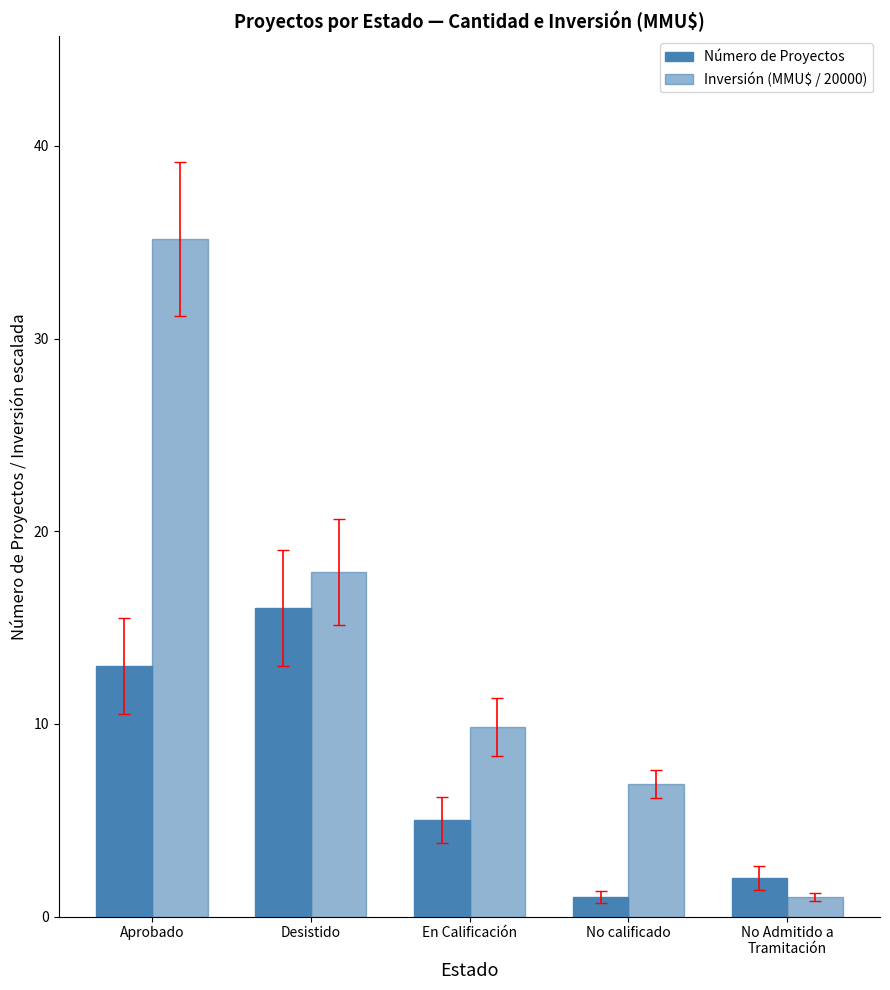

Count the number of categories in the chart.

5